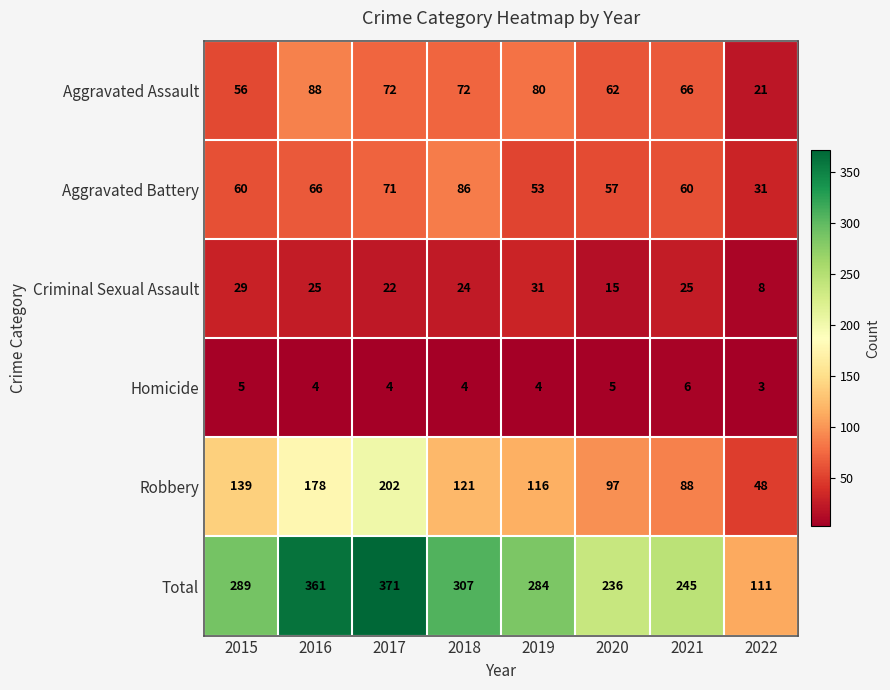

What is the average value of the Homicide series?

4